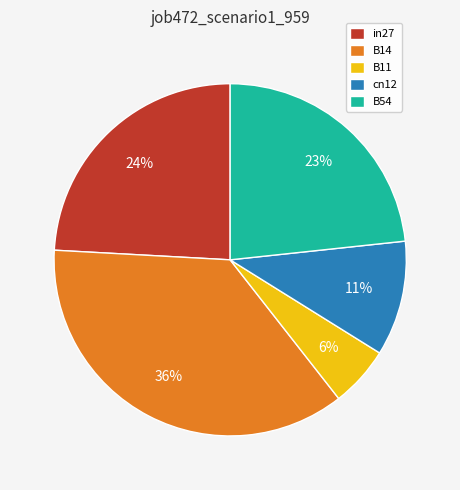

Is in27 the majority of the pie?

No